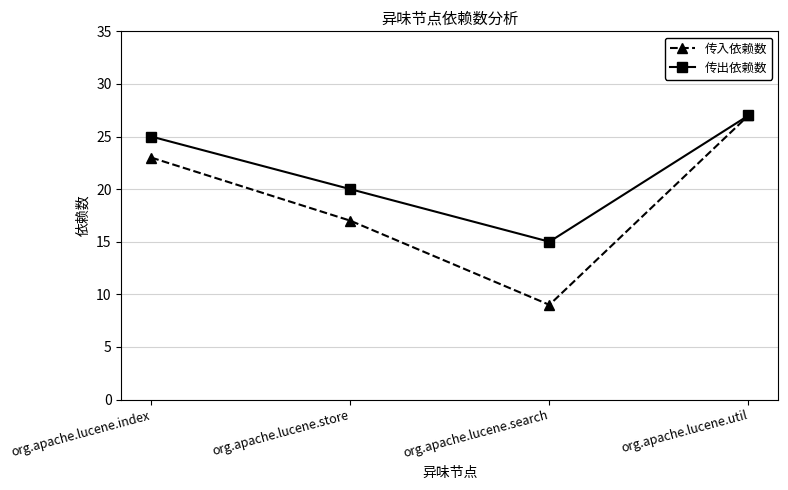

What are all the series names shown in the legend?

传入依赖数, 传出依赖数